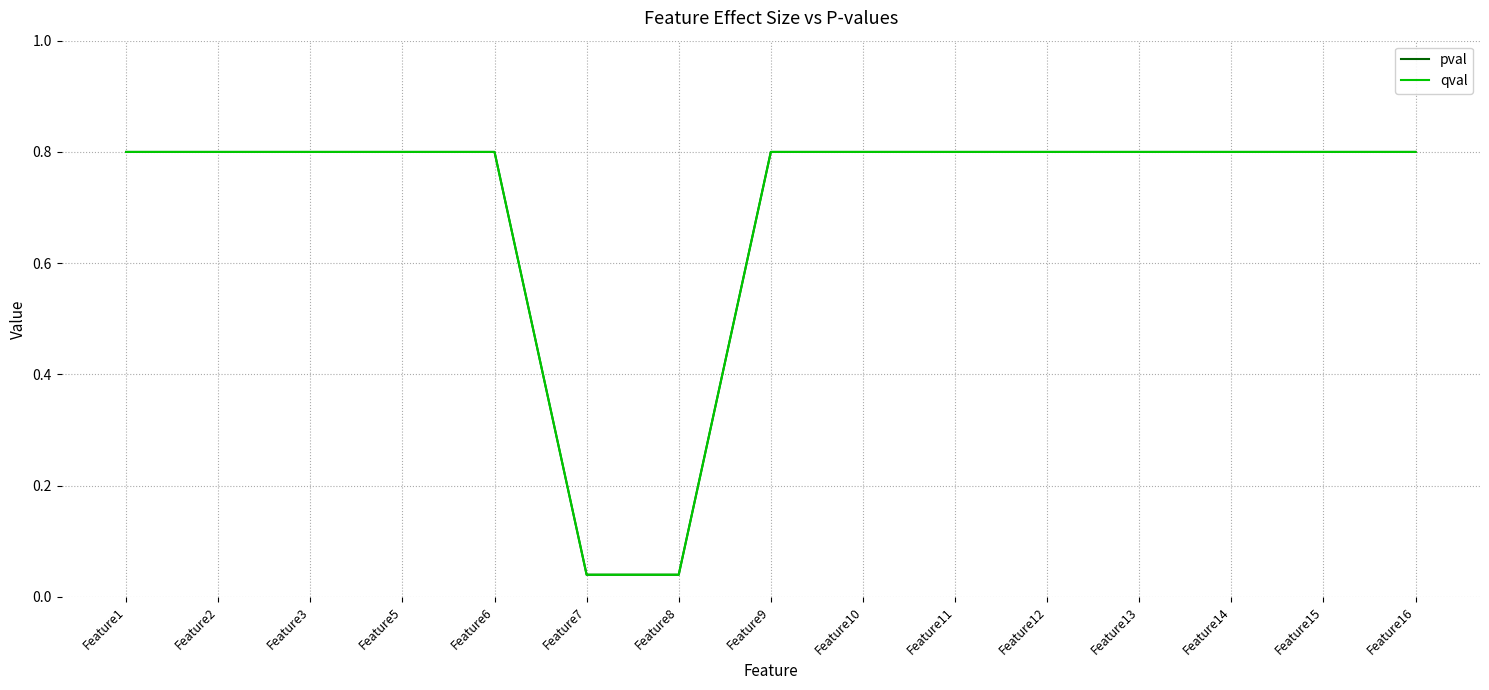

Is this an area chart (filled region under the line)?

No